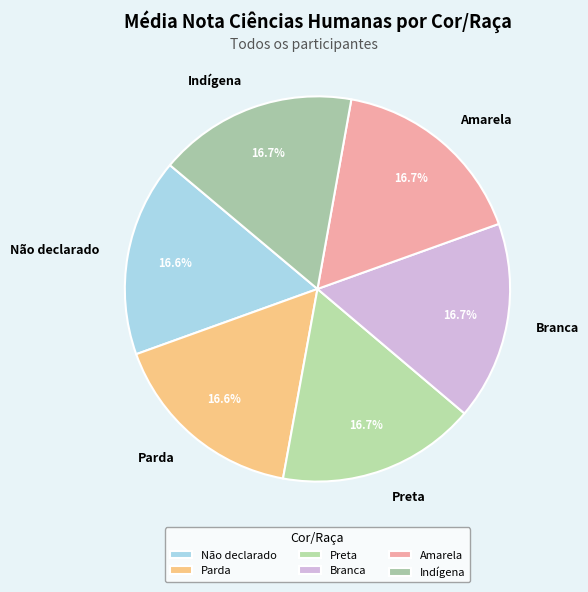

To the nearest percent, what portion does Indígena represent?

17%